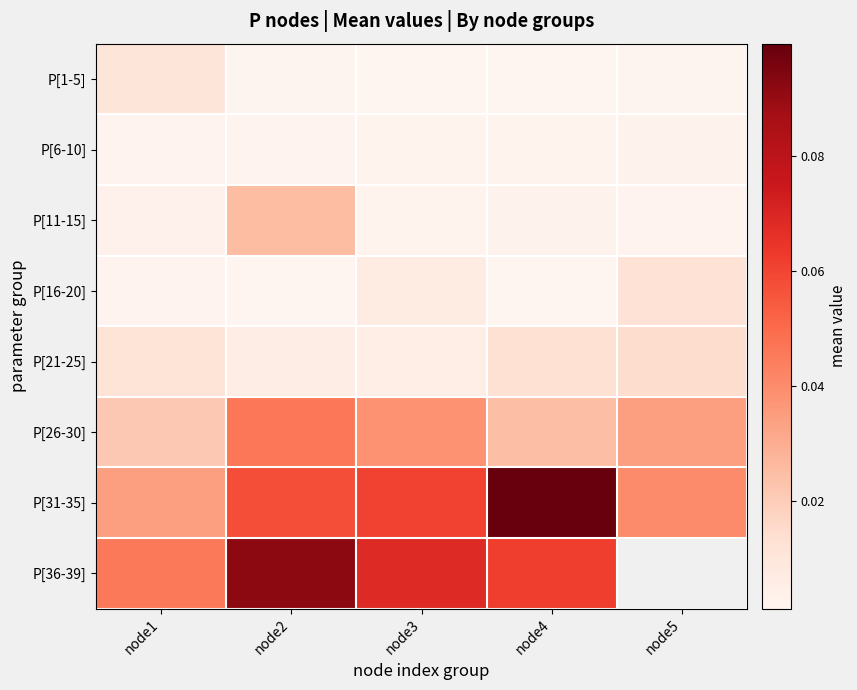

Count the number of categories in the chart.

5